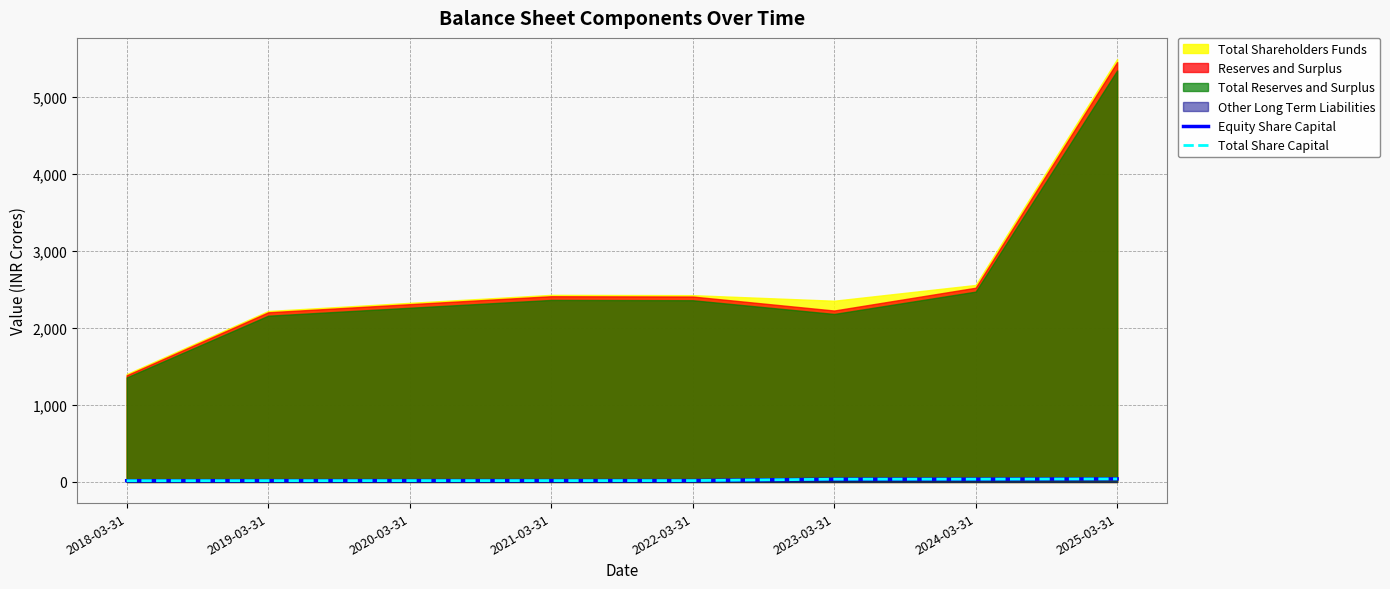

What is the sum of the Total Share Capital values at 2019-03-31 and 2022-03-31?

34.6